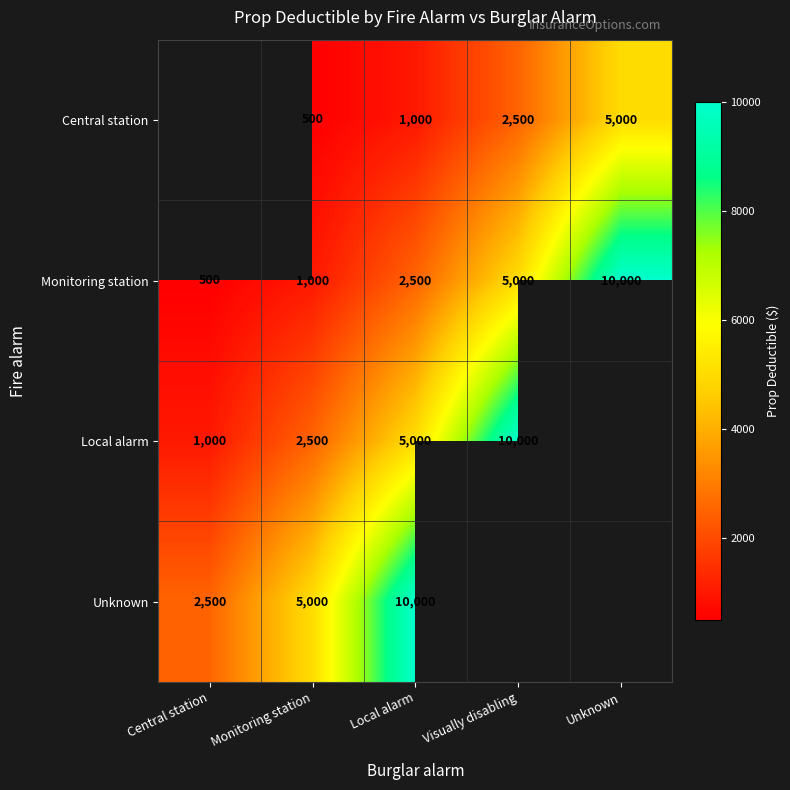

At which category is the sum across all series the highest?

Local alarm